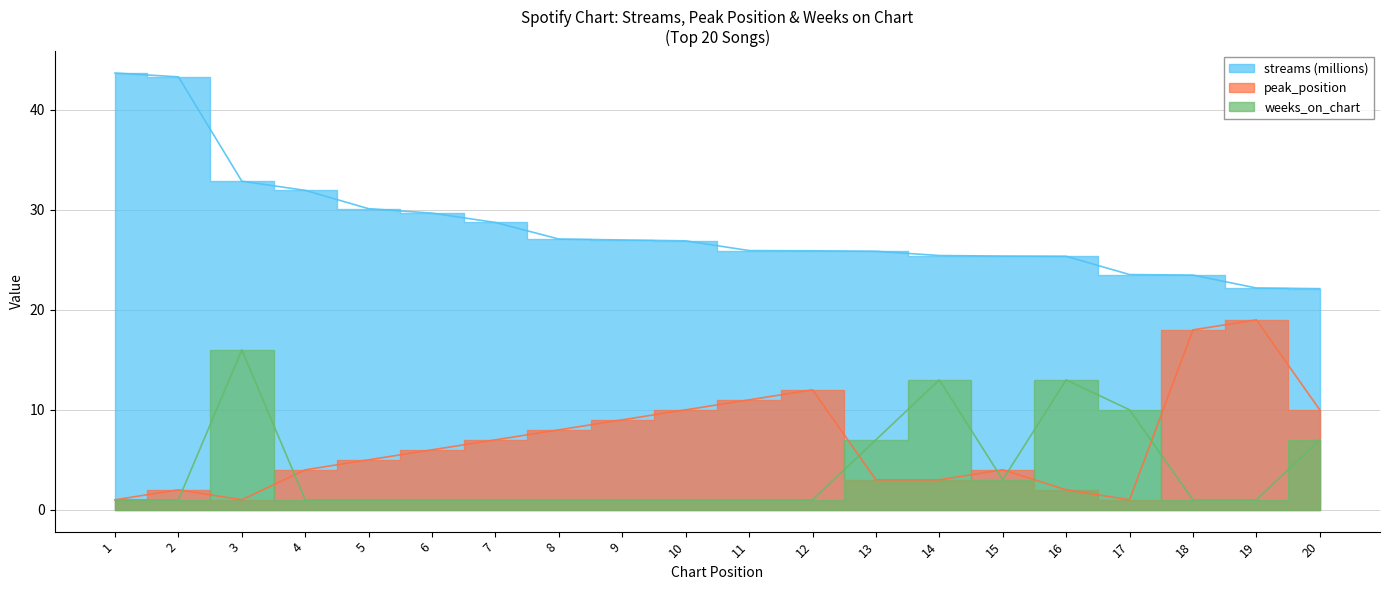

List the labels in order of weeks_on_chart value, smallest first.

1, 2, 4, 5, 6, 7, 8, 9, 10, 11, 12, 18, 19, 15, 13, 20, 17, 14, 16, 3